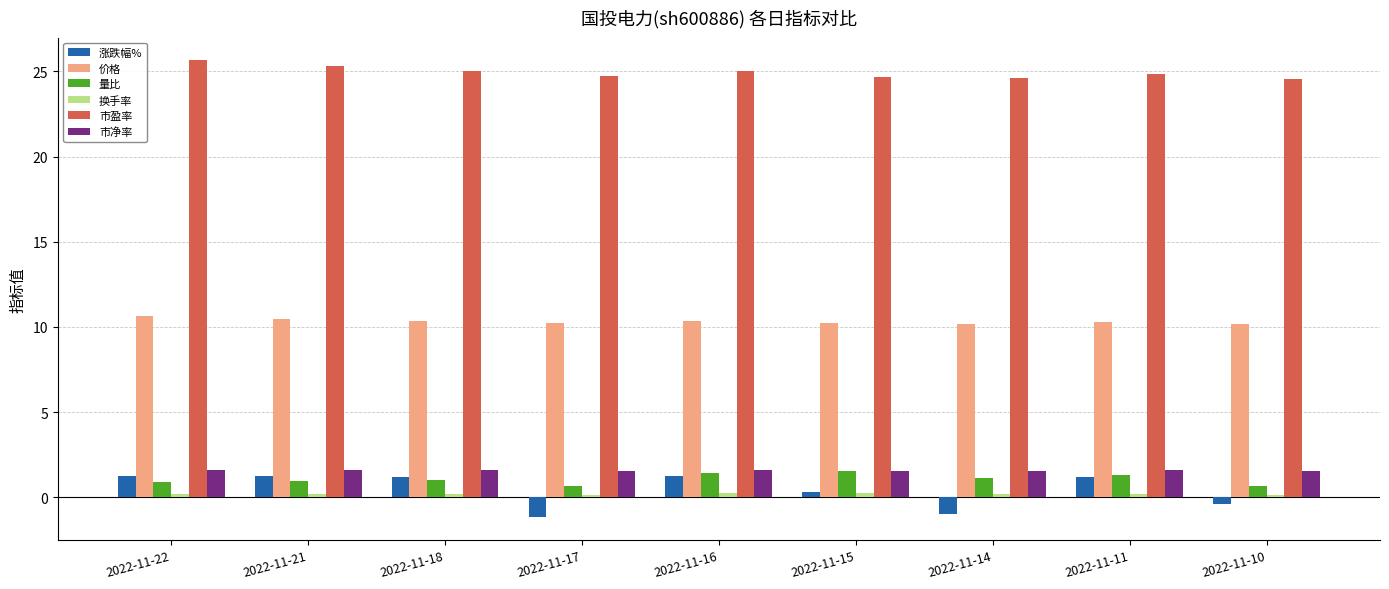

What is the difference between the 市盈率 values at 2022-11-18 and 2022-11-22?

0.6